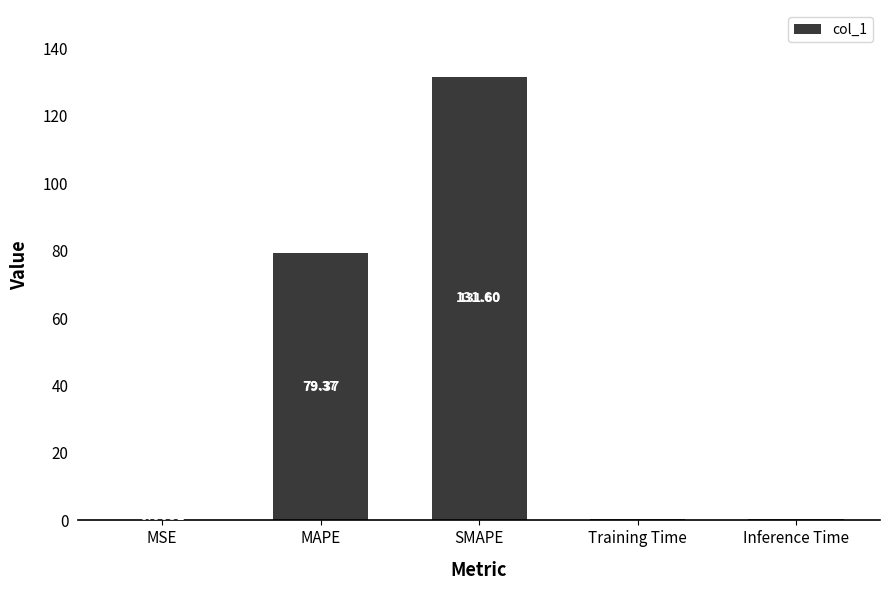

Is it true that the value at MAPE is 79.4?

True